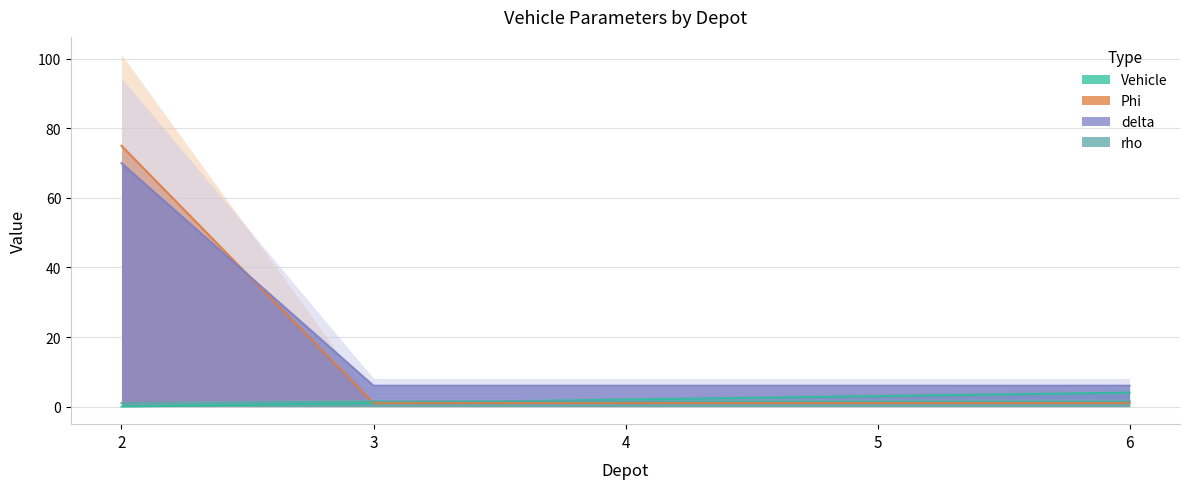

Is it true that Phi equals 1.0 at 4?

True